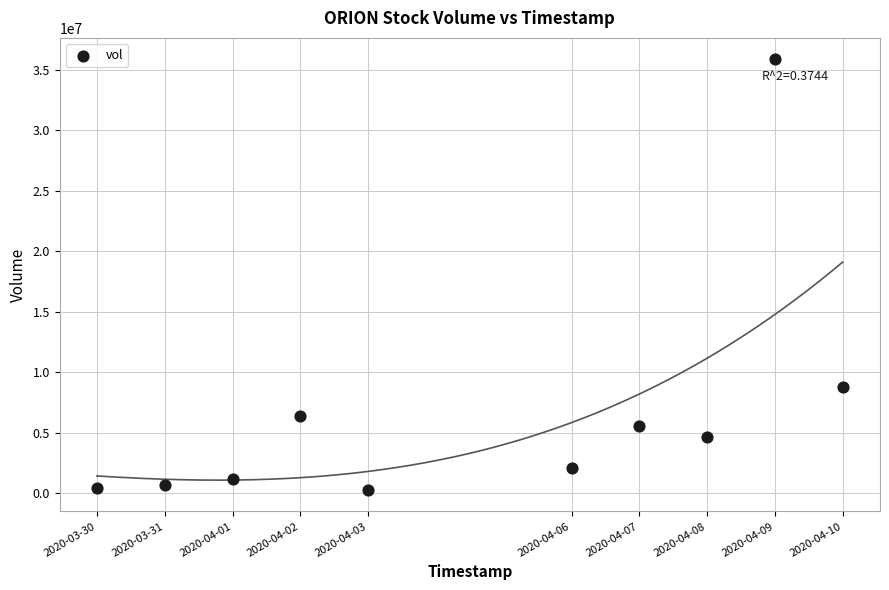

What is the range of X values (max minus min)?

950400